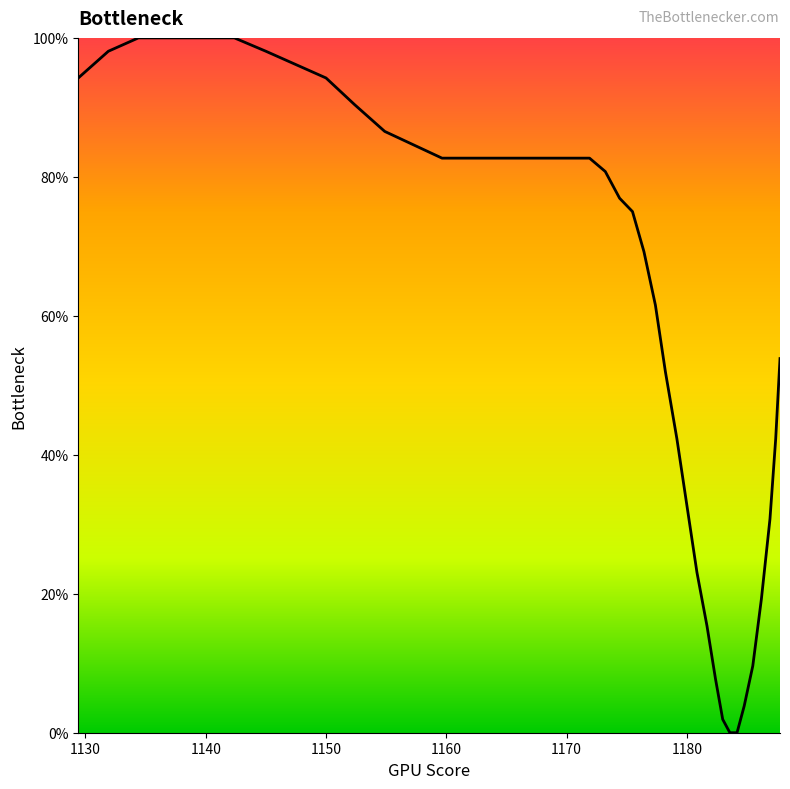

What is the greatest value displayed?

100.0